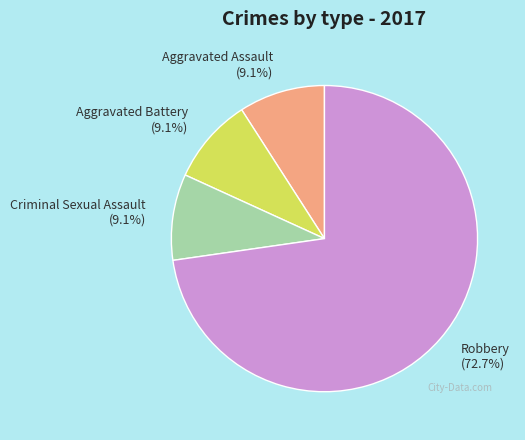

To the nearest percent, what is the average slice percentage?

25%